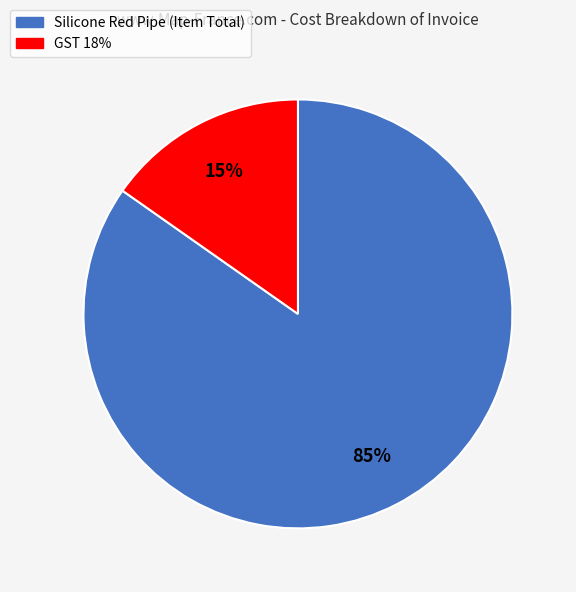

What percentage is the Silicone Red Pipe (Item Total) slice, to the nearest percent?

85%